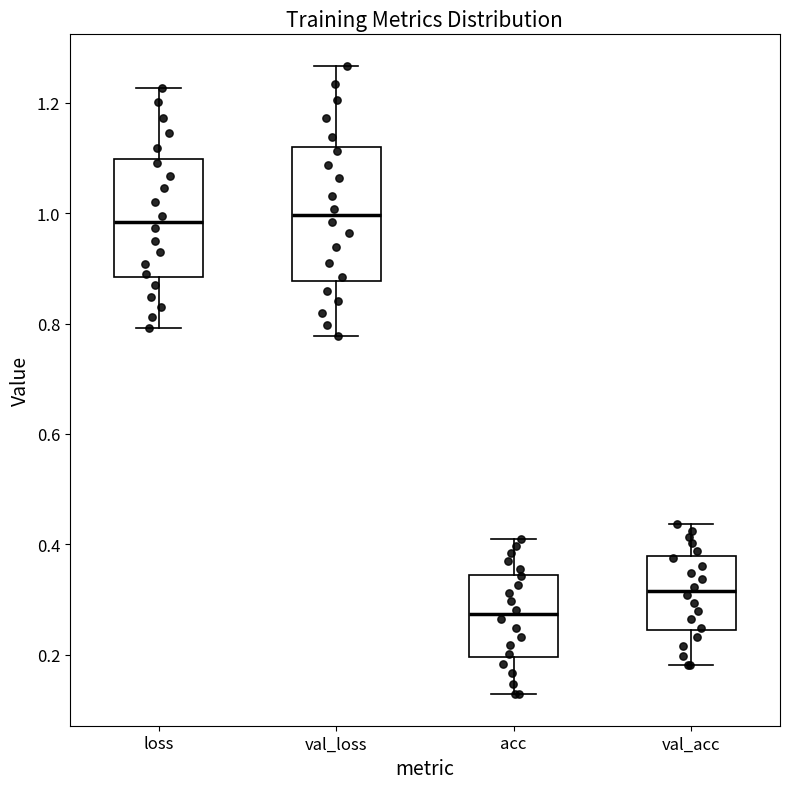

Reading left to right, transcribe this box plot: for each box, give where its median line is, the range the box spans, and where its two whiskers end, as read against the y-axis. The values are not printed on the chart, so give them approximately, as read against the axis.

loss: median 0.98, box 0.88 to 1.10, whiskers 0.80 to 1.22
val_loss: median 1.00, box 0.88 to 1.12, whiskers 0.78 to 1.26
acc: median 0.28, box 0.20 to 0.34, whiskers 0.12 to 0.40
val_acc: median 0.32, box 0.24 to 0.38, whiskers 0.18 to 0.44